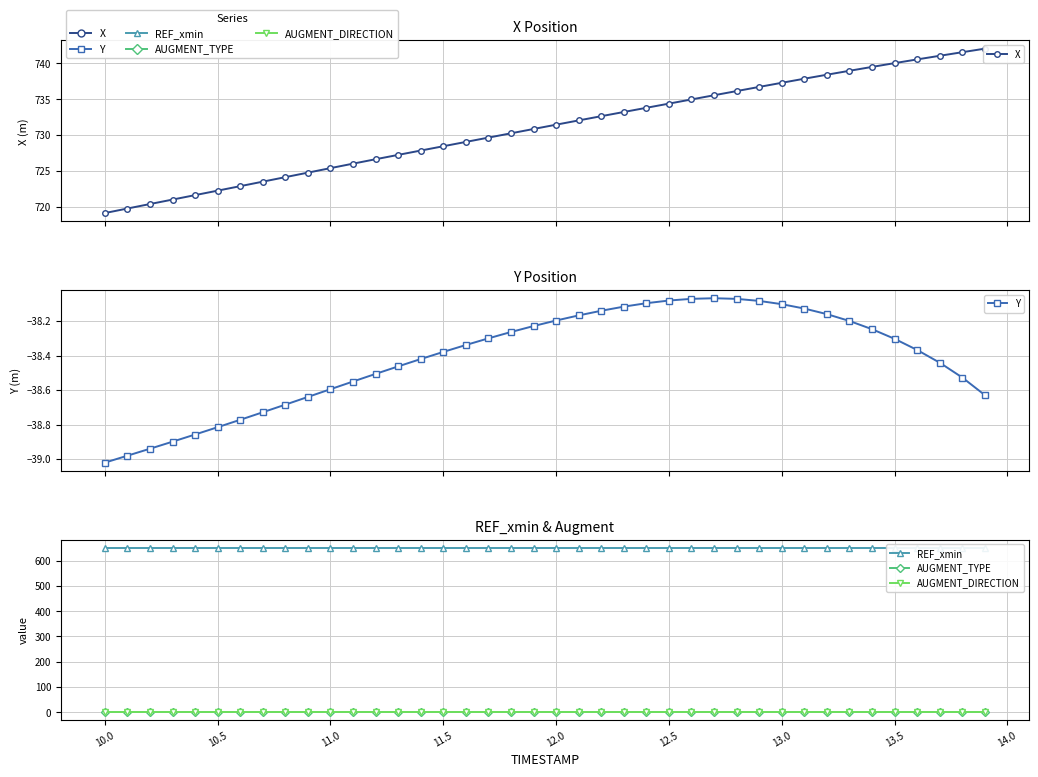

How many categories are shown in the chart?

40